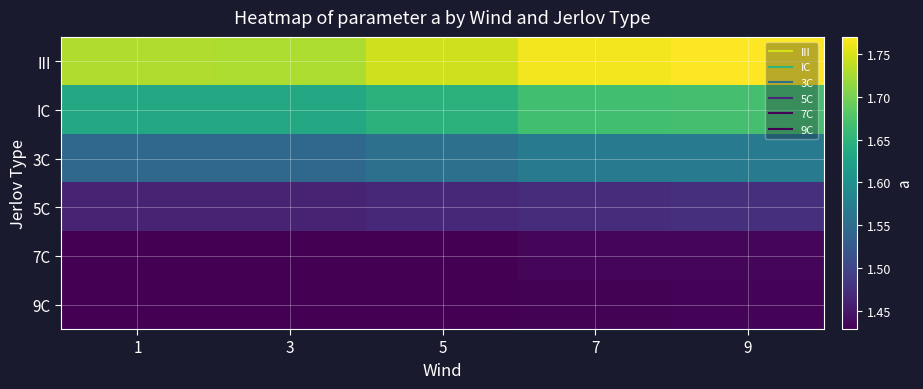

Reading left to right, extract all data points from this chart.

III: 1=1.7	3=1.7	5=1.7	7=1.8	9=1.8
IC: 1=1.6	3=1.6	5=1.6	7=1.7	9=1.7
3C: 1=1.5	3=1.5	5=1.6	7=1.6	9=1.6
5C: 1=1.5	3=1.5	5=1.5	7=1.5	9=1.5
7C: 1=1.4	3=1.4	5=1.4	7=1.4	9=1.4
9C: 1=1.4	3=1.4	5=1.4	7=1.4	9=1.4